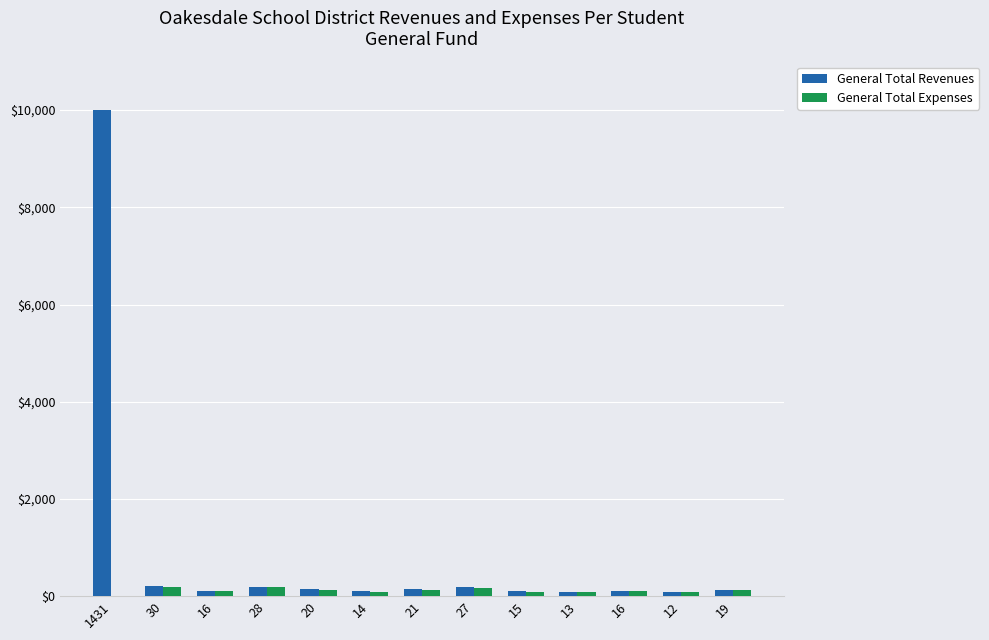

How many distinct data groups are displayed?

2